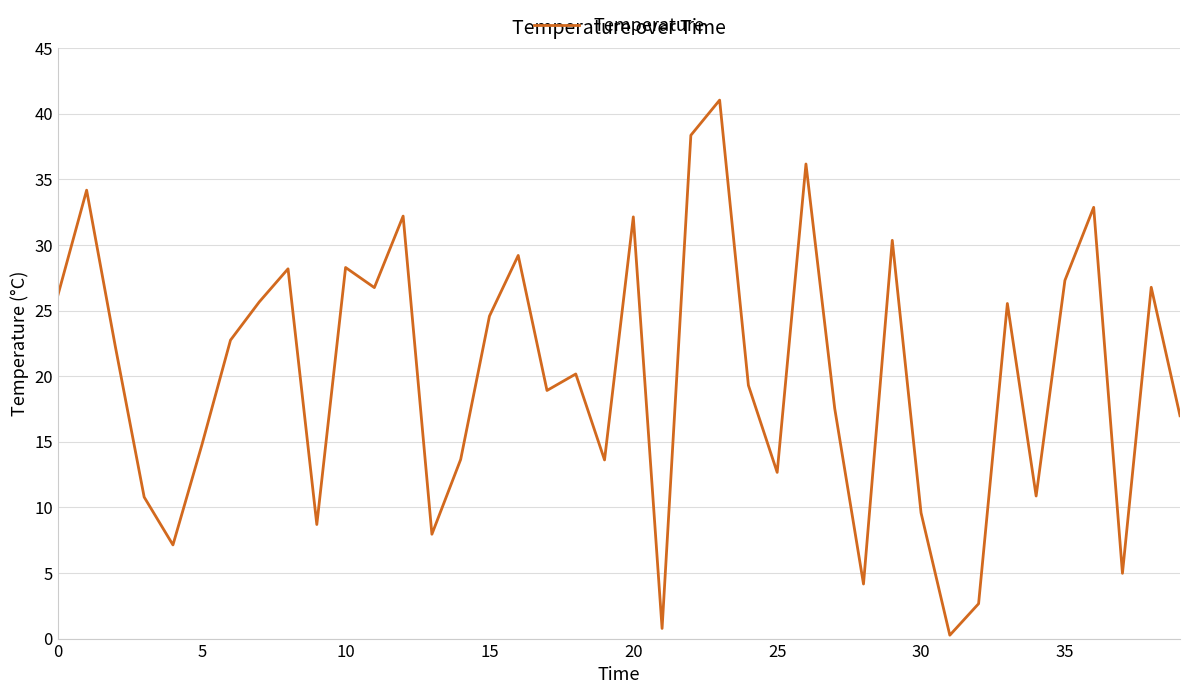

What is the maximum value shown in the chart?

41.0